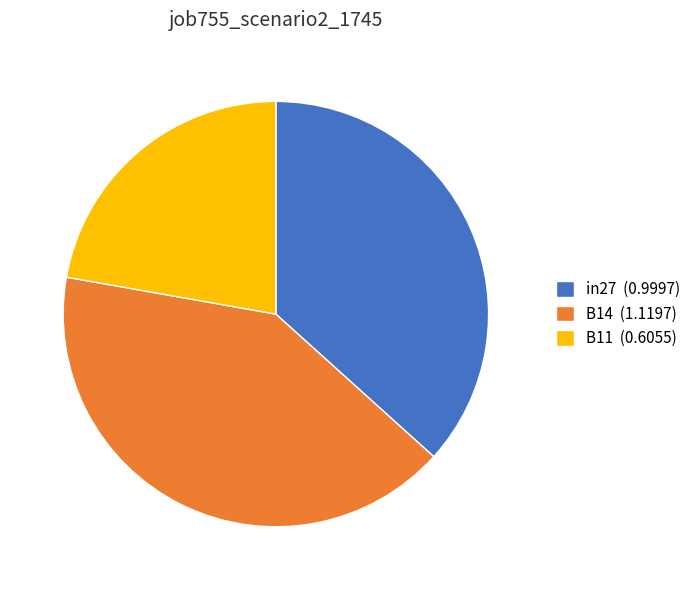

Do in27 (0.9997) and B14 (1.1197) together represent more than half of the pie?

Yes